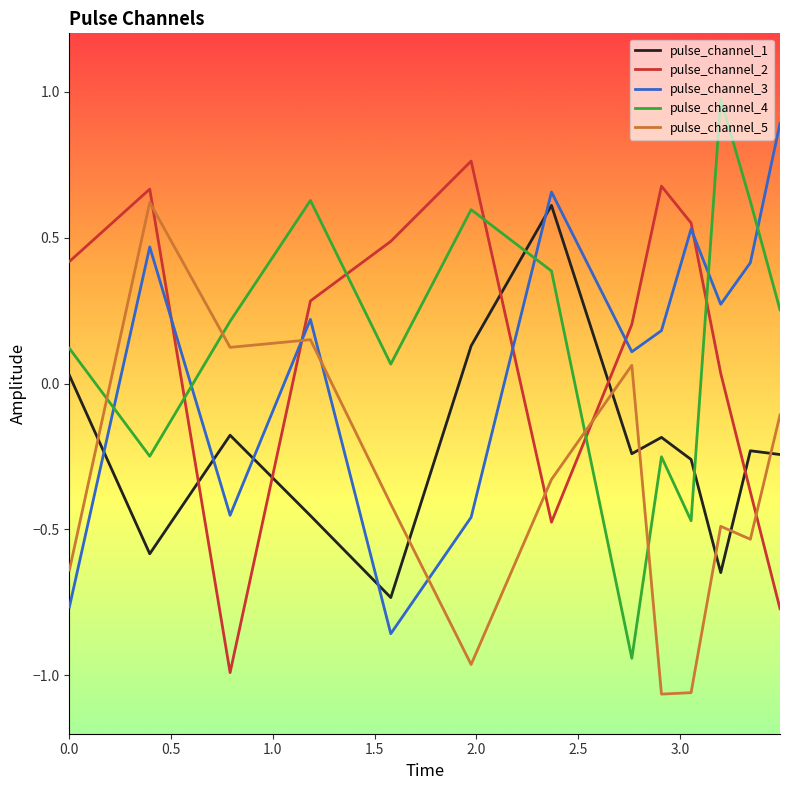

True or false: pulse_channel_4 and pulse_channel_1 cross at least once.

True